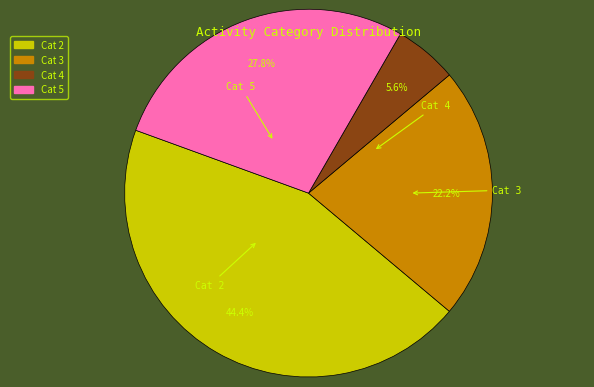

Which slice is the smallest?

Cat 4